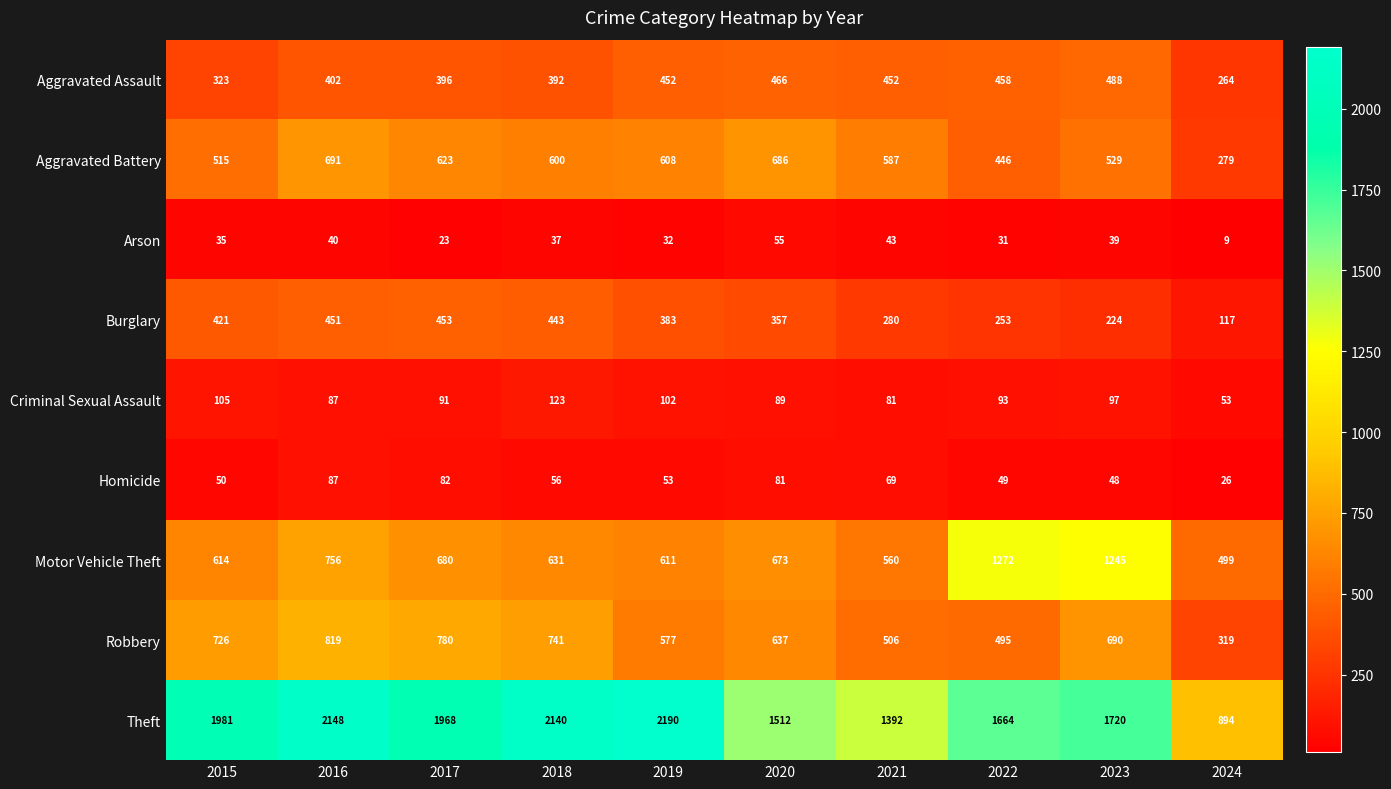

Is it true that Burglary equals 453 at 2017?

True